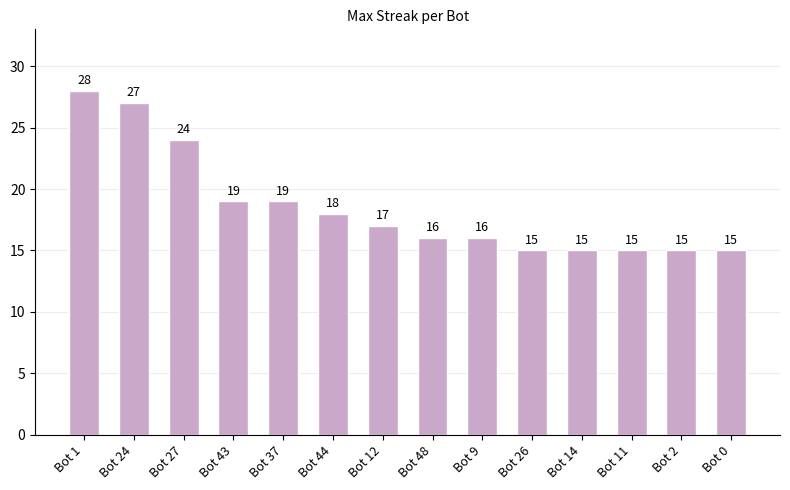

Reading right to left, what are all the values shown in this chart?

15	15	15	15	15	16	16	17	18	19	19	24	27	28